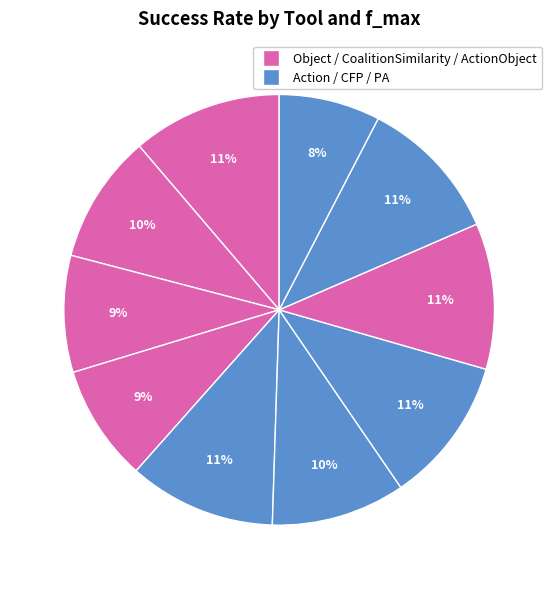

How many segments does this pie chart have?

10